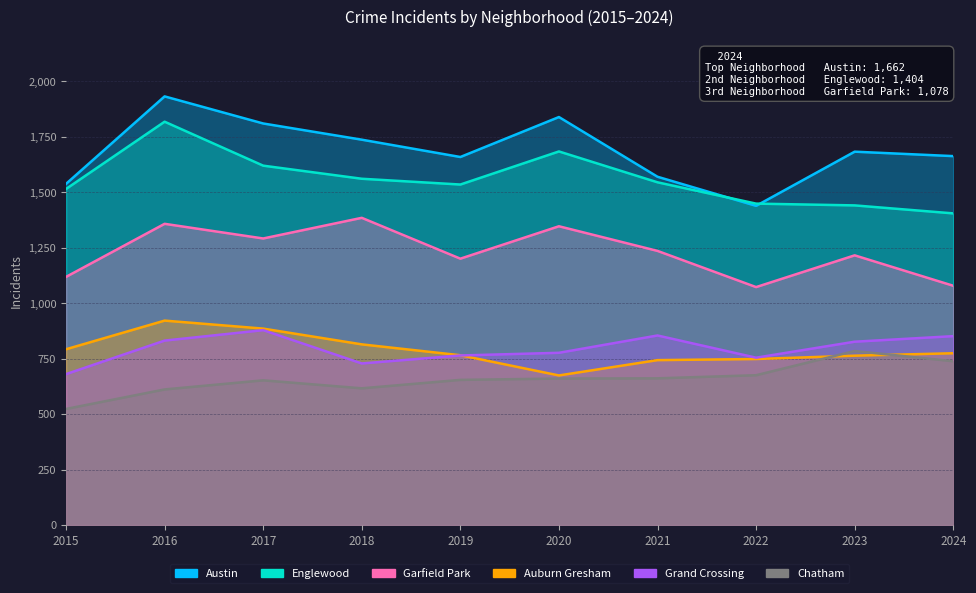

Rank the series at 2020 from highest to lowest value.

Austin, Englewood, Garfield Park, Grand Crossing, Auburn Gresham, Chatham